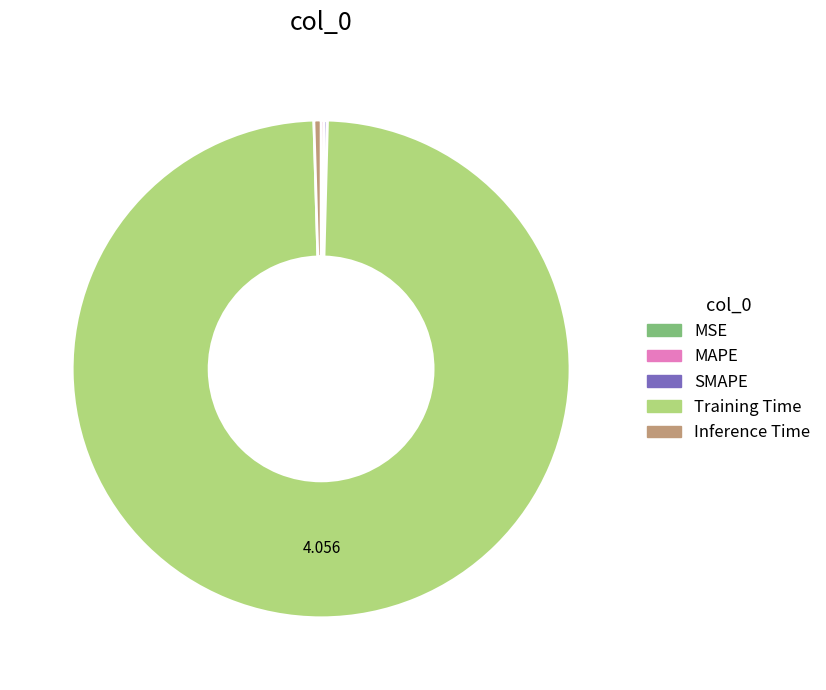

Which slice represents more than half of the pie?

Training Time